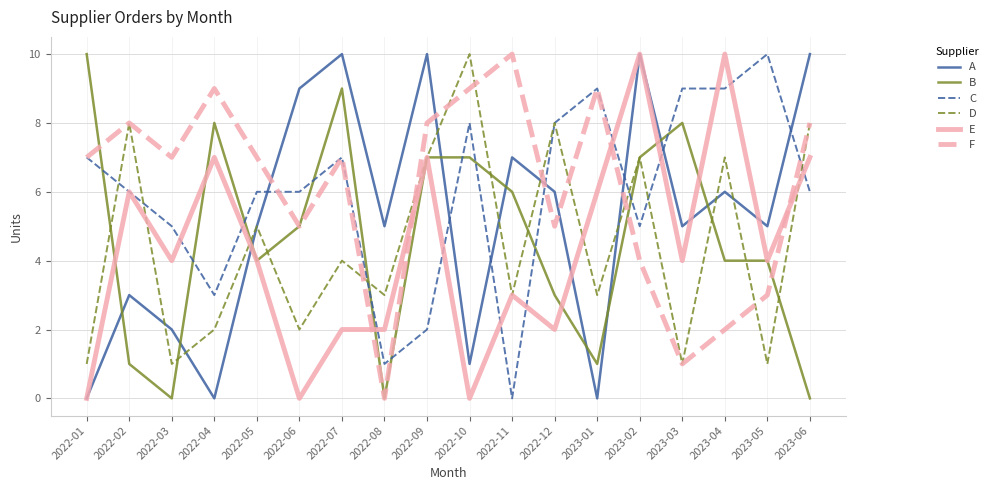

Does the chart display data point markers on the line(s)?

No